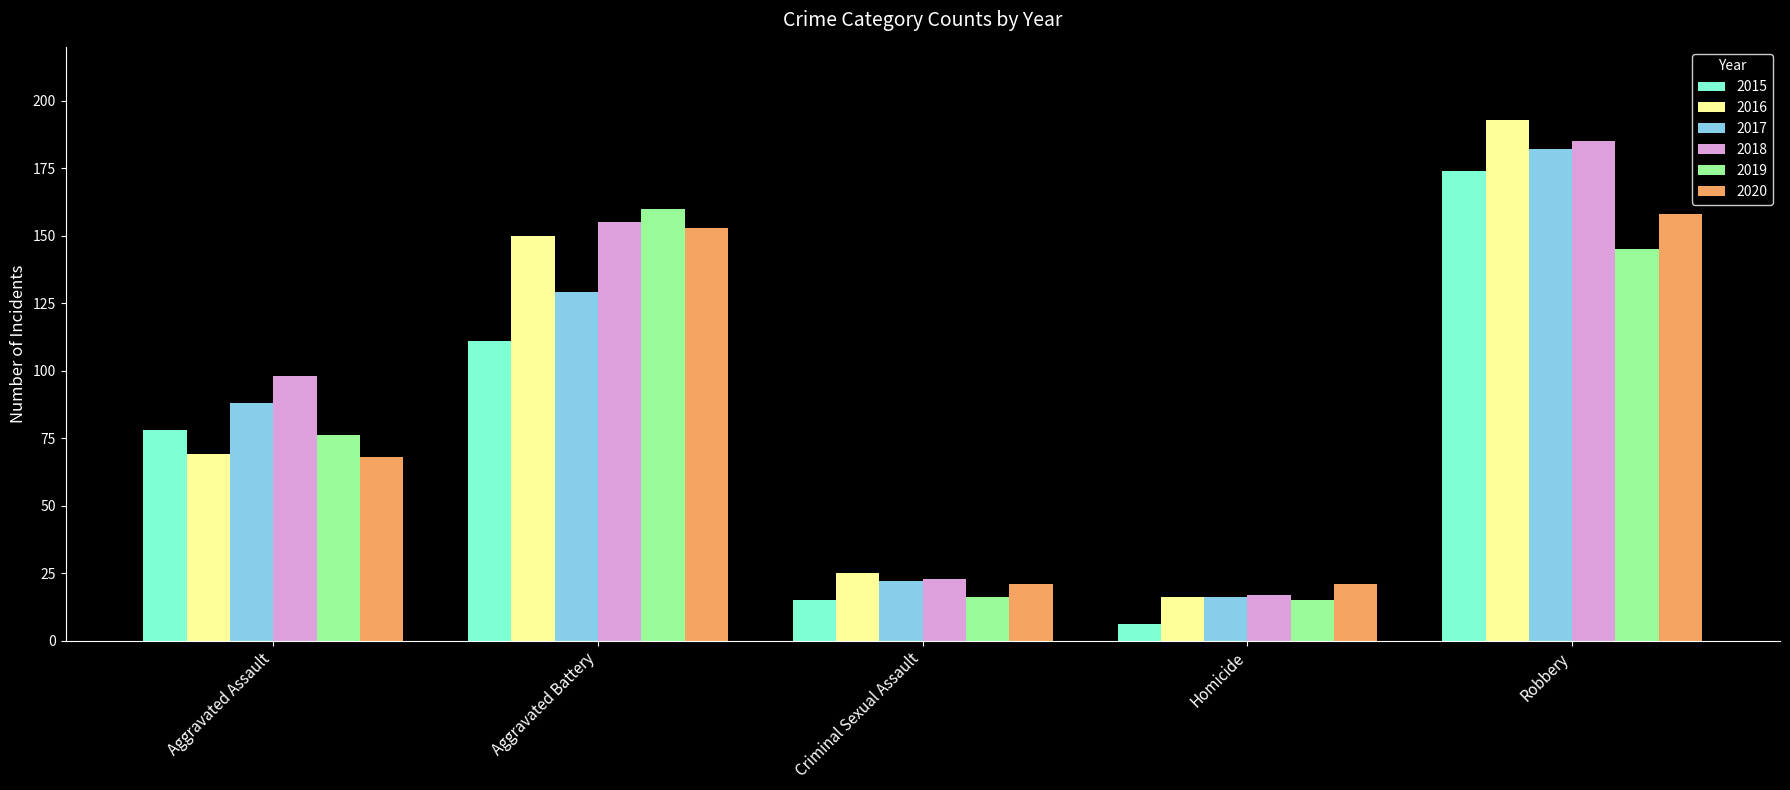

Is it true that 2015 equals 251 at Robbery?

False